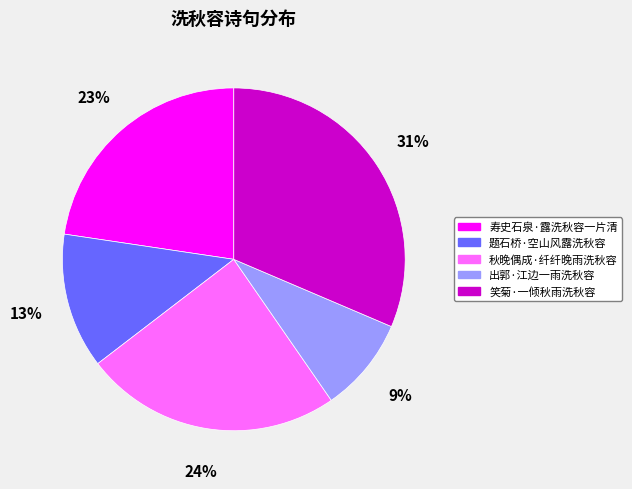

The 笑菊·一倾秋雨洗秋容 slice represents 41% of the pie. True or false?

False